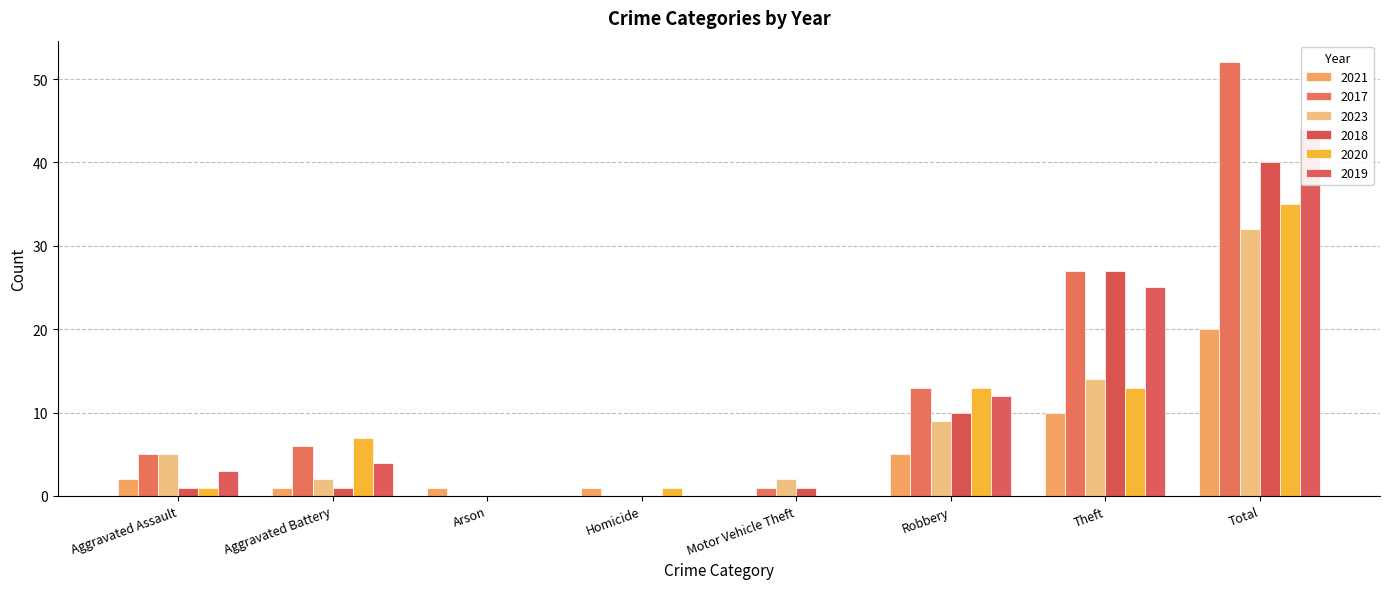

Rank the categories by 2023 value from highest to lowest.

Total, Theft, Robbery, Aggravated Assault, Aggravated Battery, Motor Vehicle Theft, Arson, Homicide